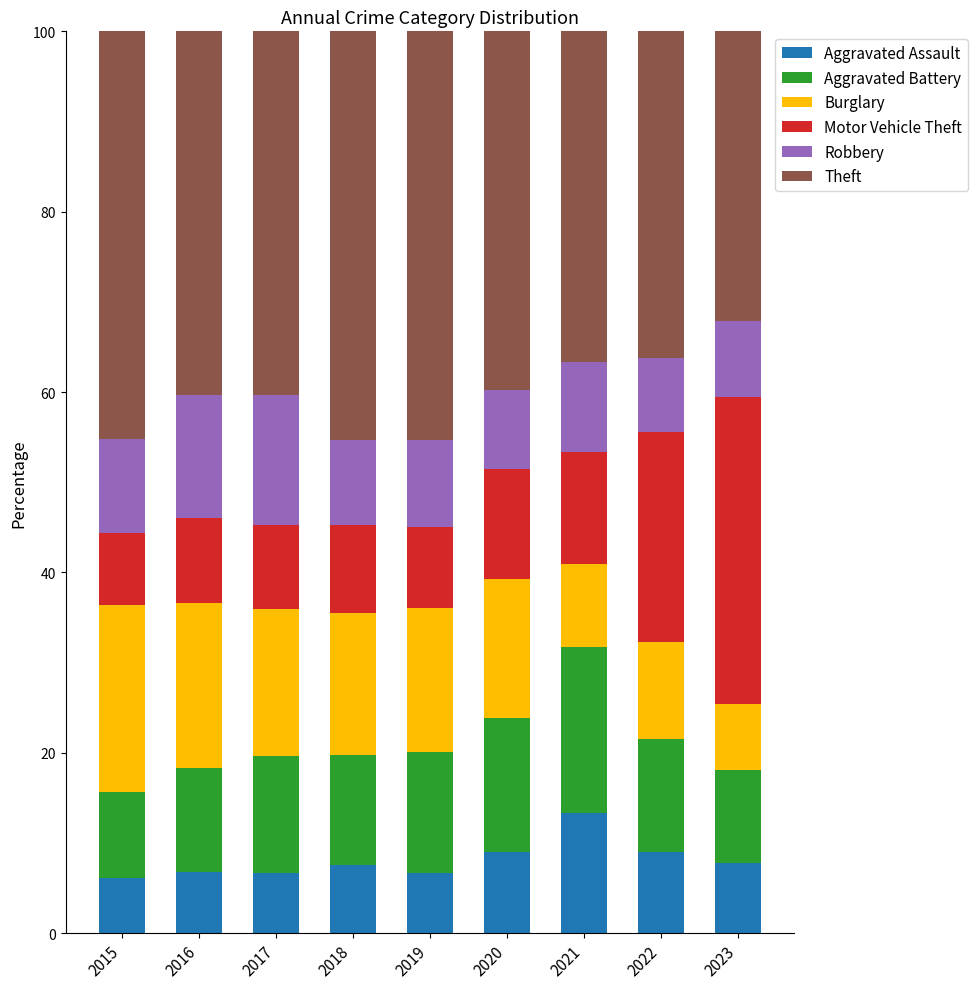

What is the total value across all series at 2015?

100.0